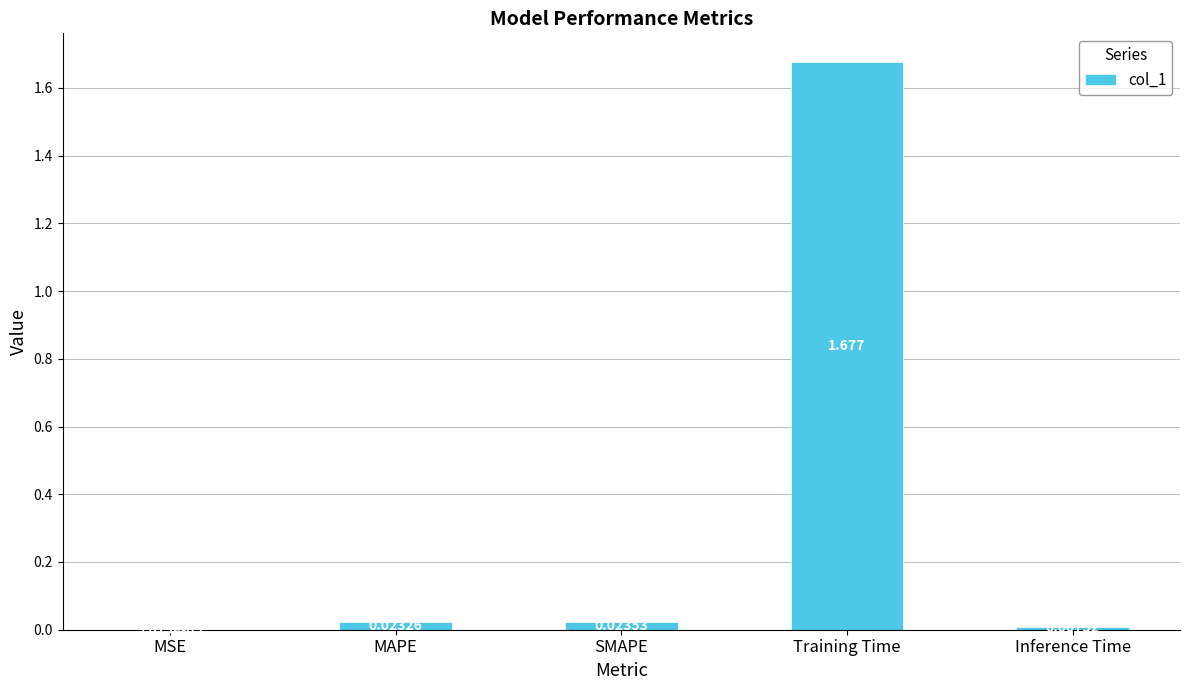

Where is the data nearest to the value 0?

MSE